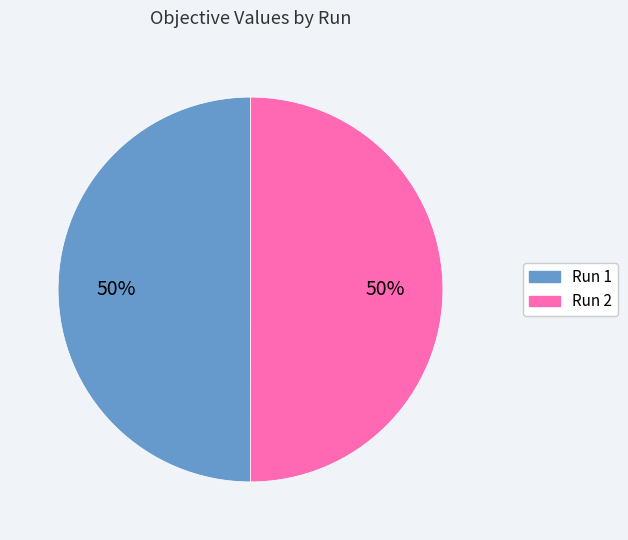

Do Run 1 and Run 2 together represent more than half of the pie?

Yes